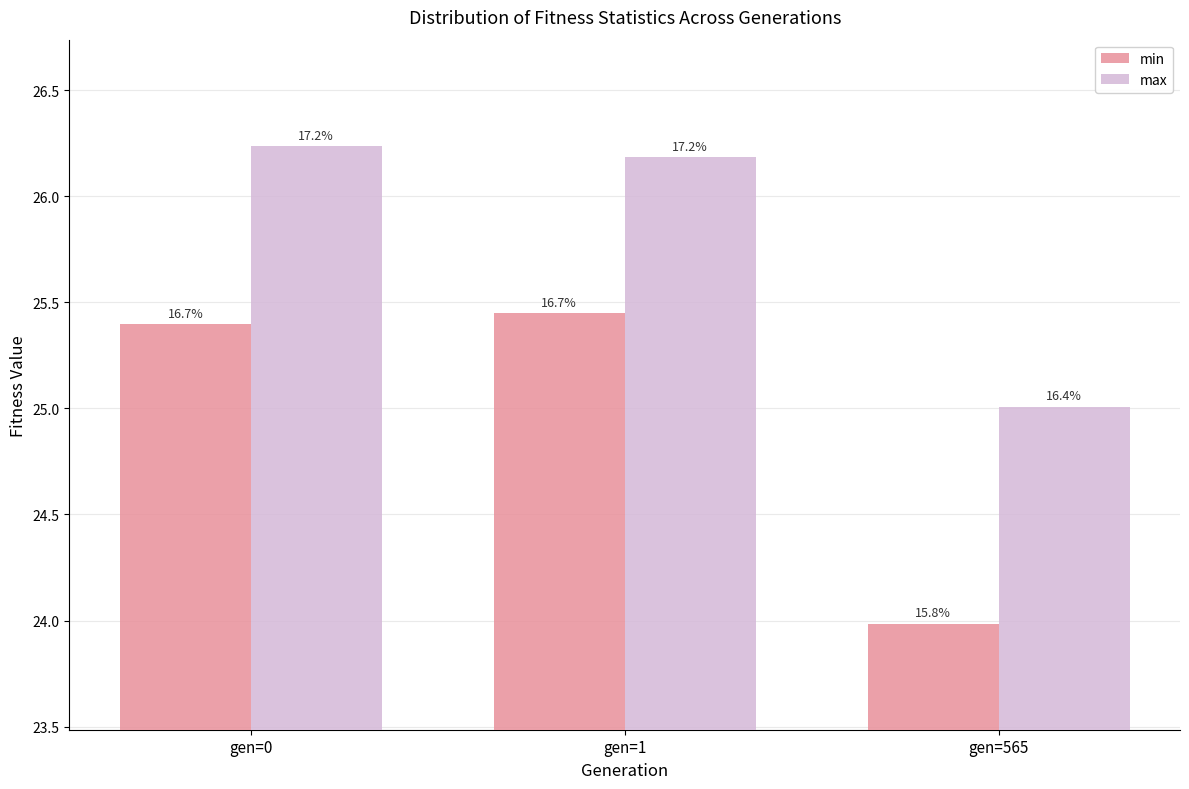

Are the bars horizontal?

No